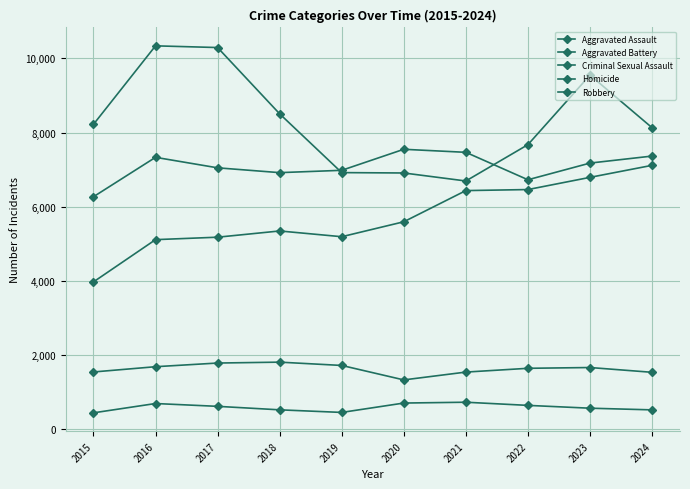

How many values in the Criminal Sexual Assault series are below 1664?

5